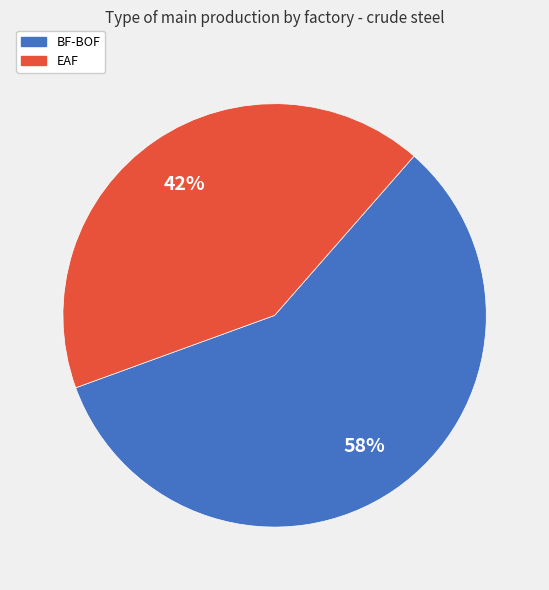

Which category has the biggest portion of the pie?

BF-BOF